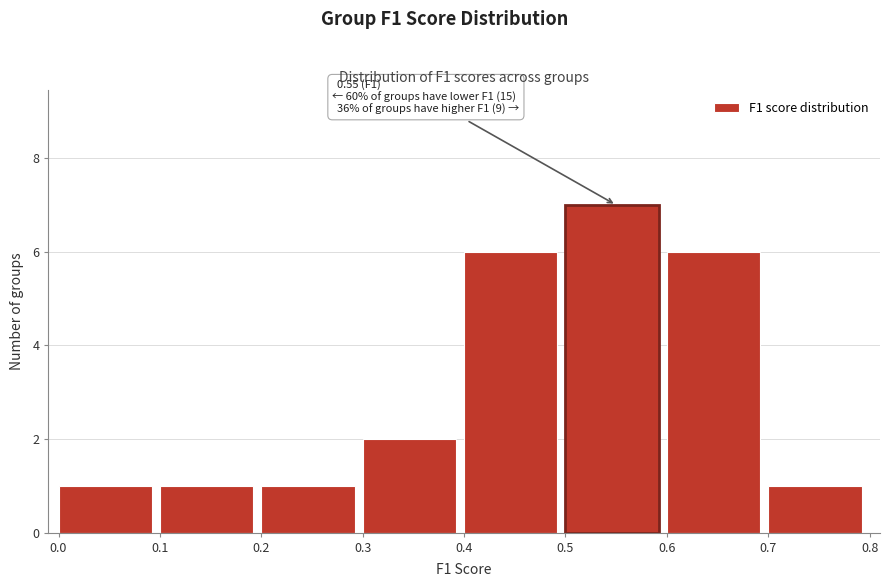

Over which range of the x-axis is the bar tallest?

0.5 to 0.6